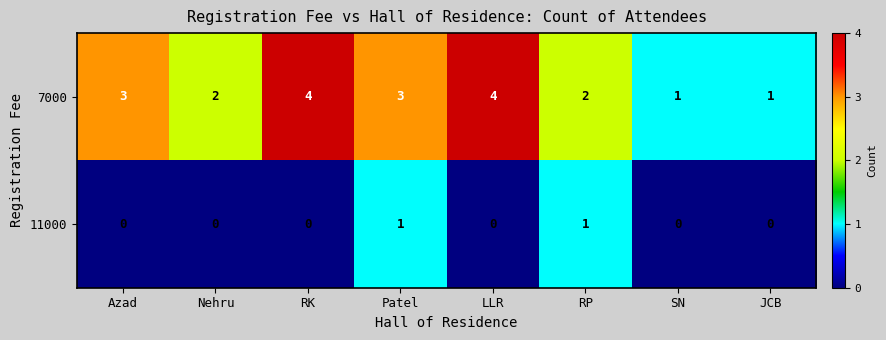

Rank the series by their maximum value, from highest to lowest.

7000, 11000